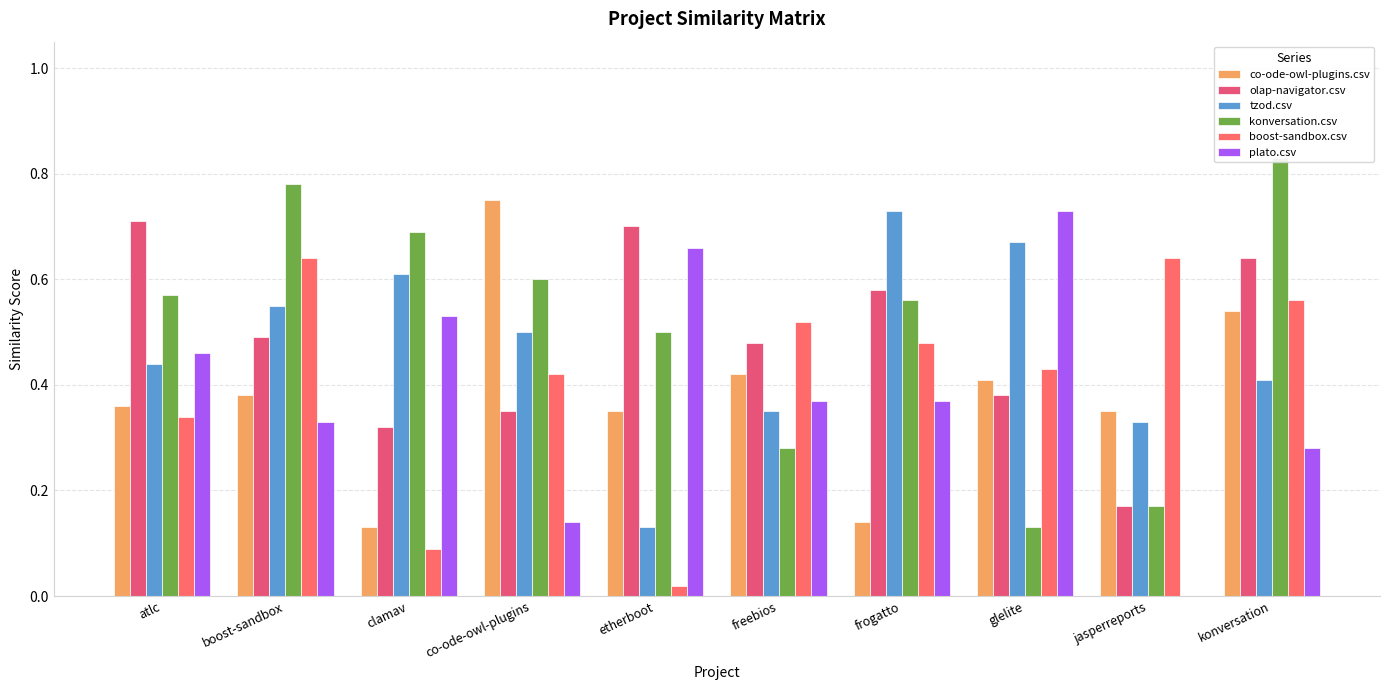

Which series changed the most between atlc and jasperreports?

olap-navigator.csv